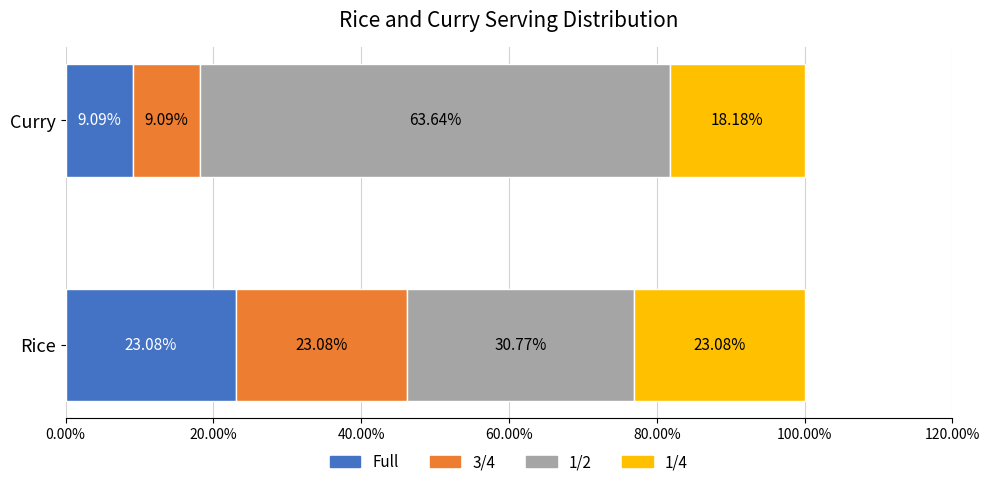

How many distinct data groups are displayed?

4